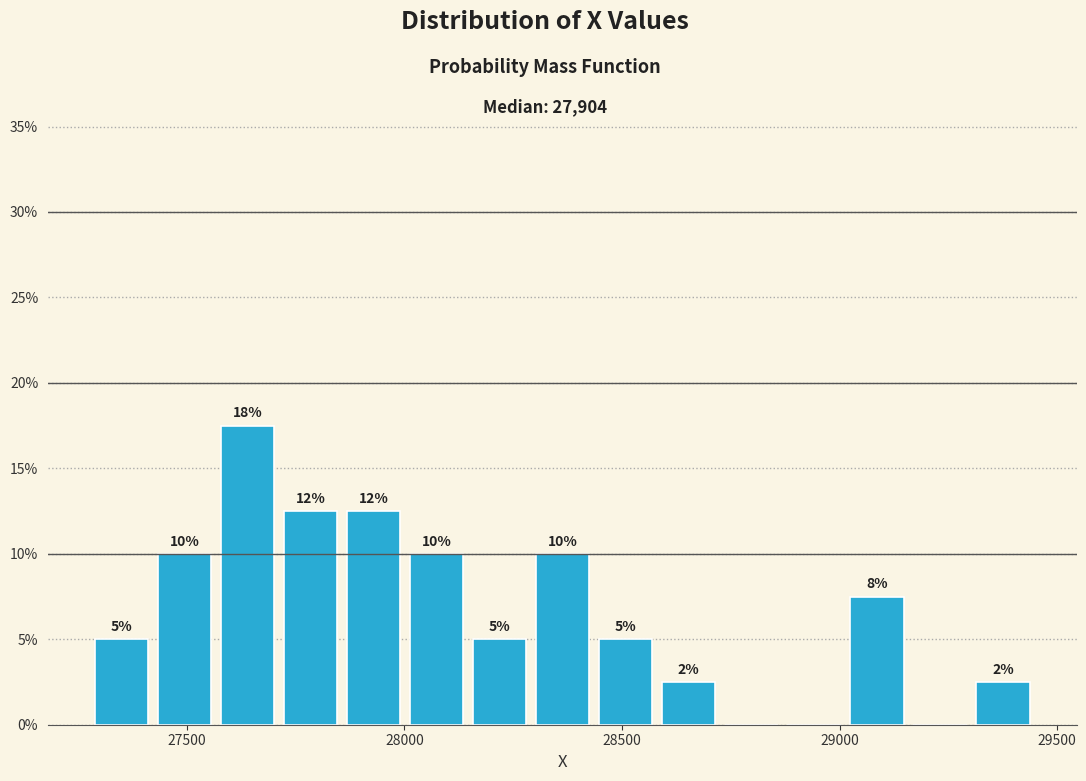

Read against the x-axis, roughly where is the centre of the tallest bar?

27650